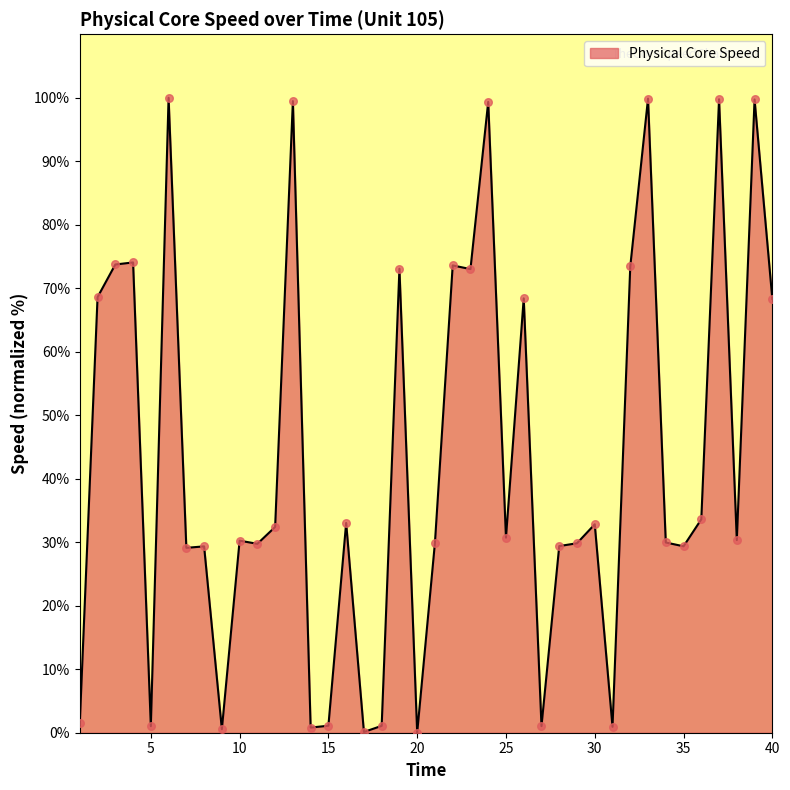

What is the greatest value displayed?

100.0